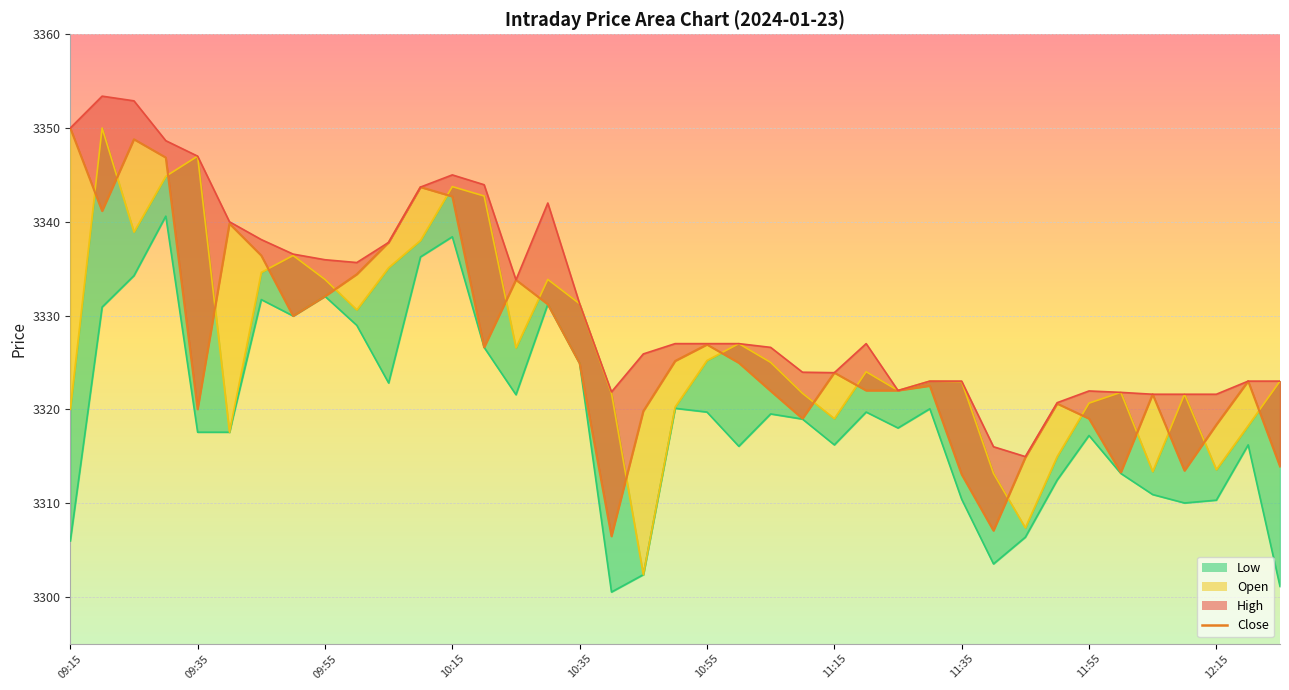

What is the label of the 28th point from the left?

11:30